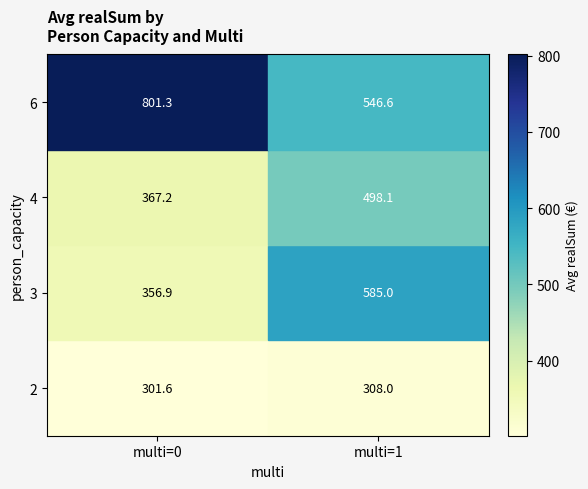

Rank the series by their maximum value, from highest to lowest.

6, 3, 4, 2